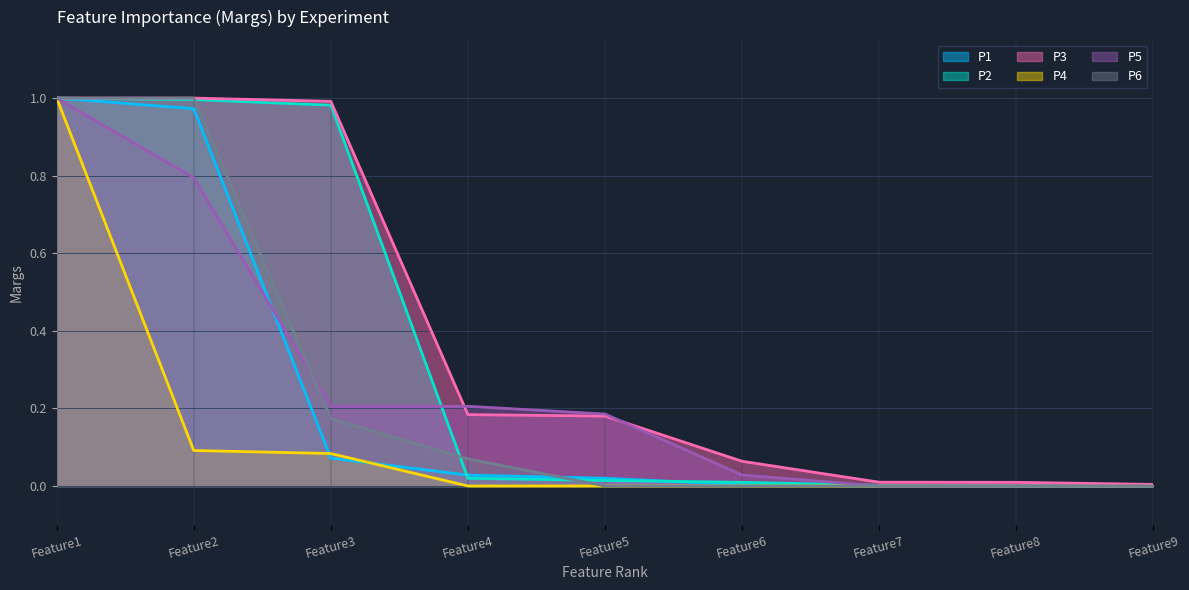

Is the value of P3 at Feature9 greater than the value of P1 at Feature7?

Yes